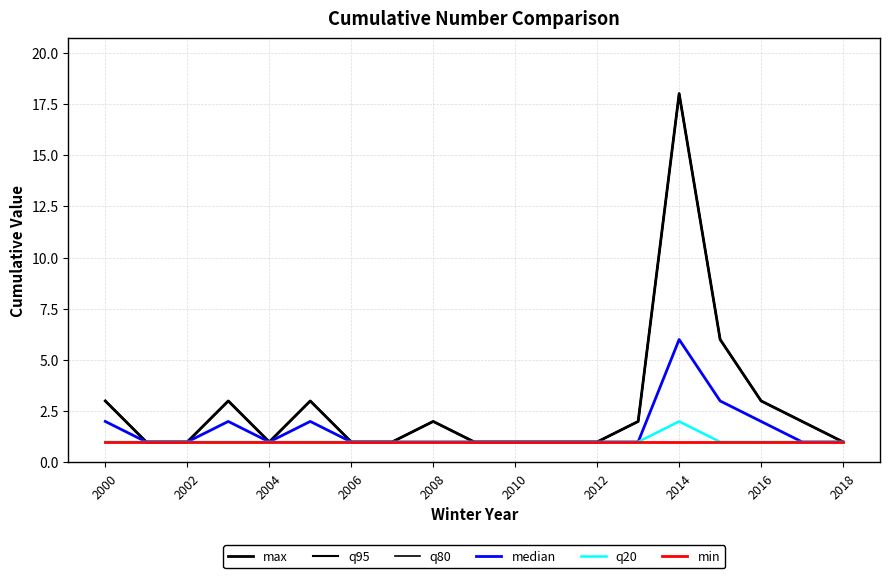

Which series has the largest total across all categories?

max